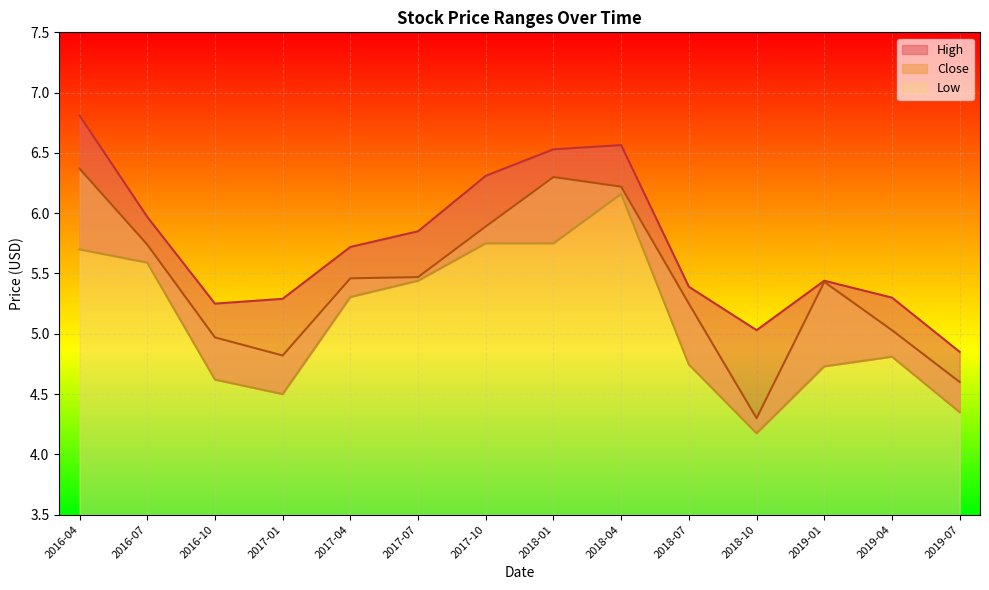

What is the difference between the highest and lowest values at 2017-10?

0.6